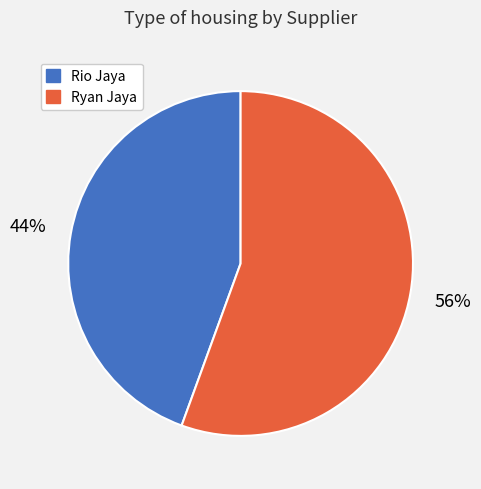

To the nearest percent, what portion does Ryan Jaya represent?

56%